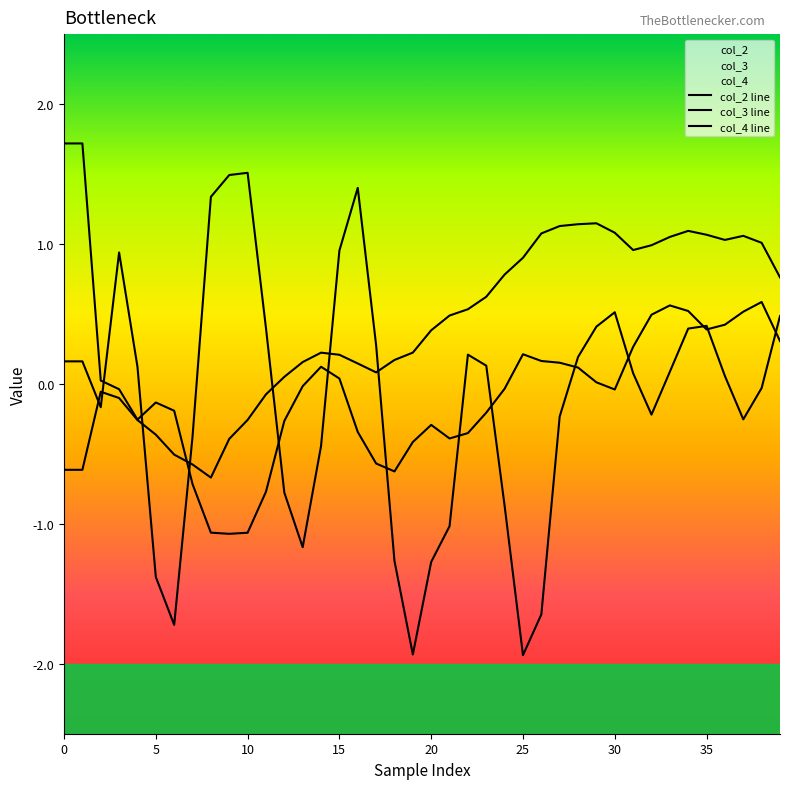

At which label does col_4 line reach its minimum?

25